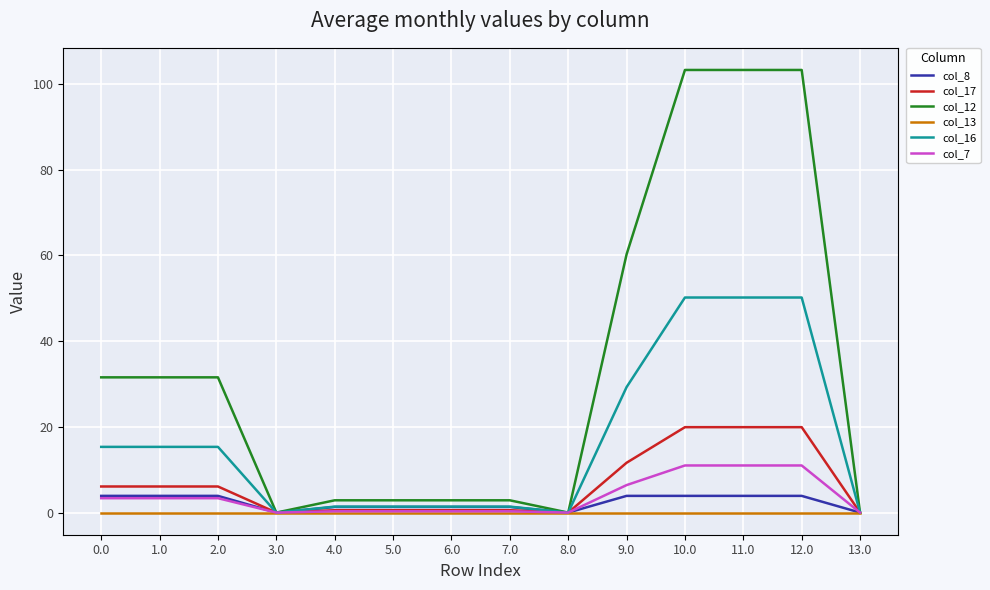

Is the value of col_13 at 10.0 greater than the value of col_8 at 12.0?

No